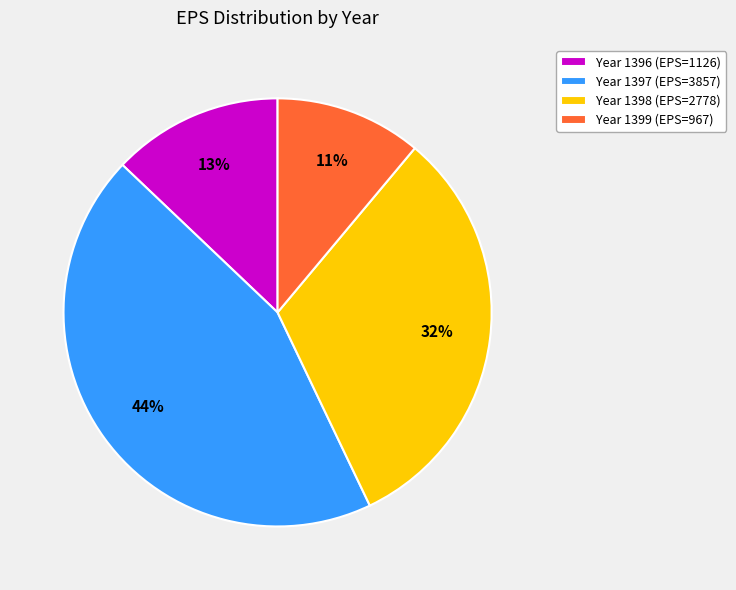

Rank the categories by value from highest to lowest.

Year 1397 (EPS=3857), Year 1398 (EPS=2778), Year 1396 (EPS=1126), Year 1399 (EPS=967)